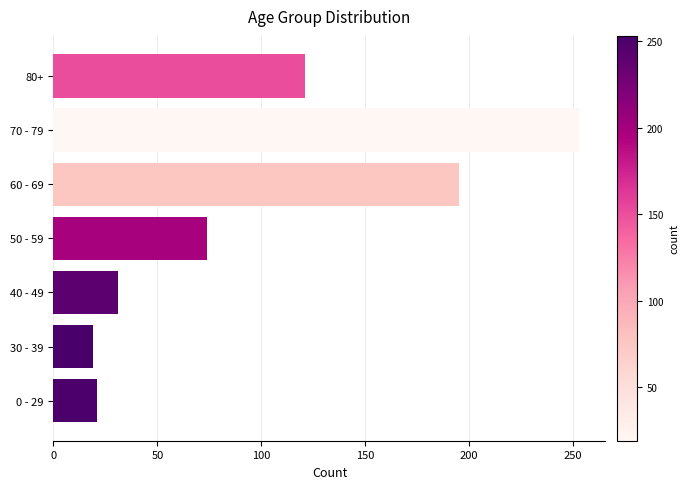

Where is the data nearest to the value 136?

80+